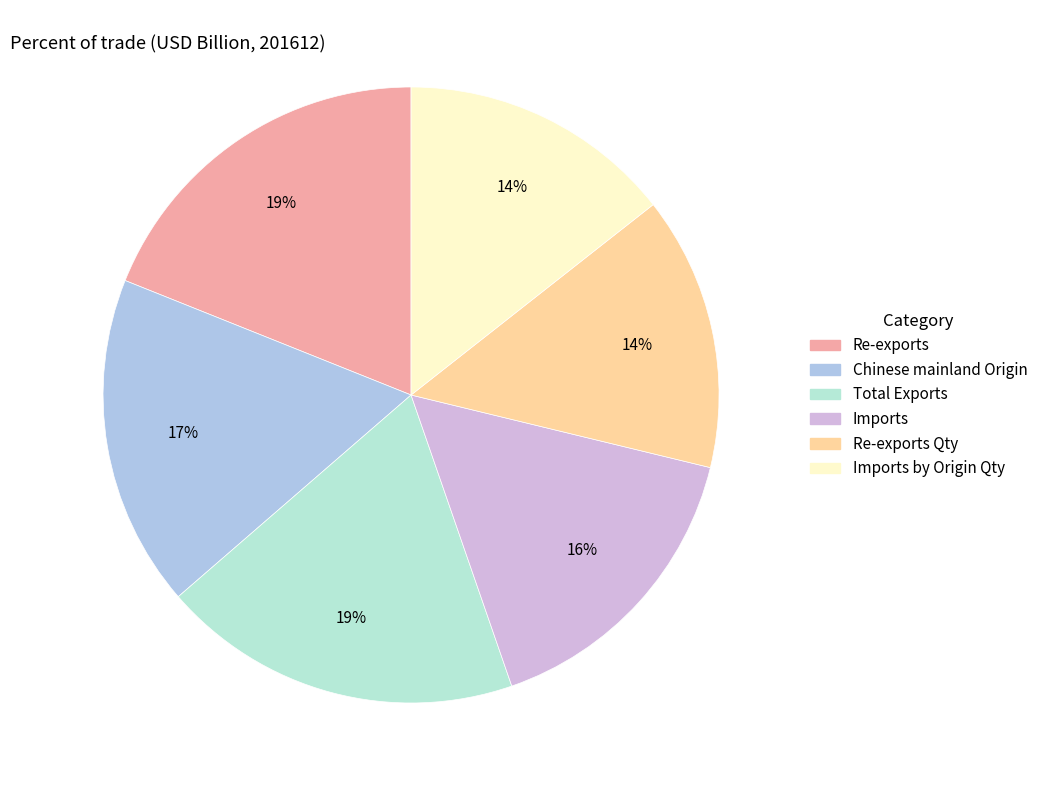

Does any single category account for the majority?

No